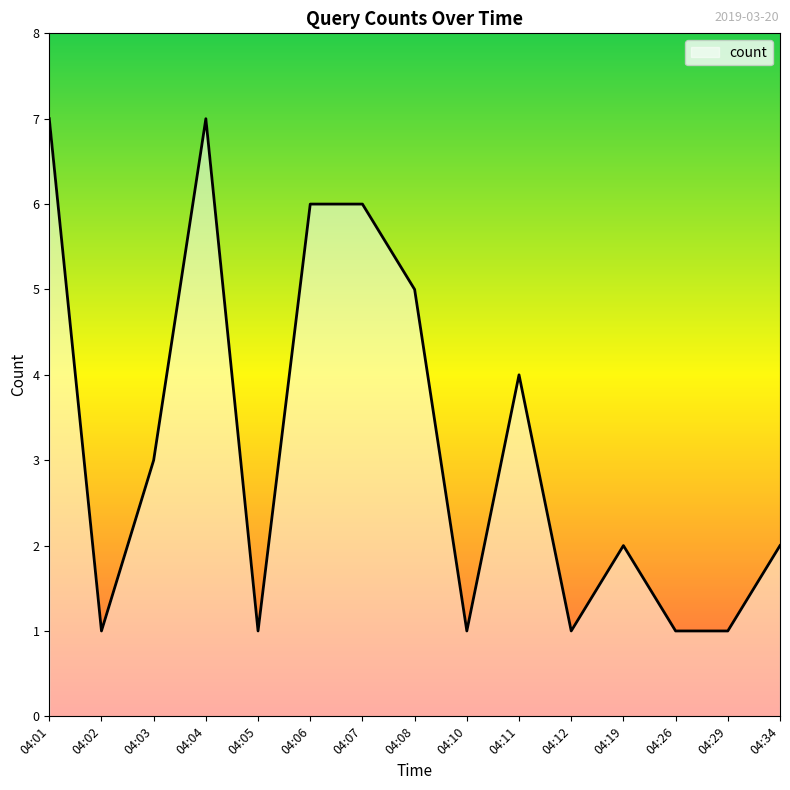

Does the chart have visible grid lines?

No